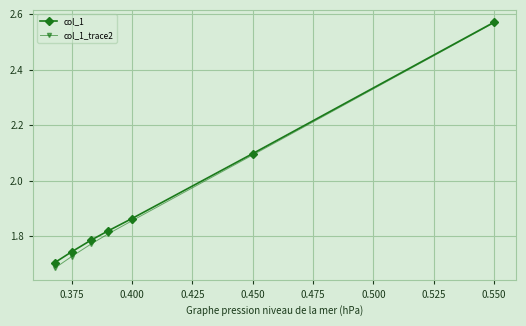

Does the chart have visible grid lines?

Yes